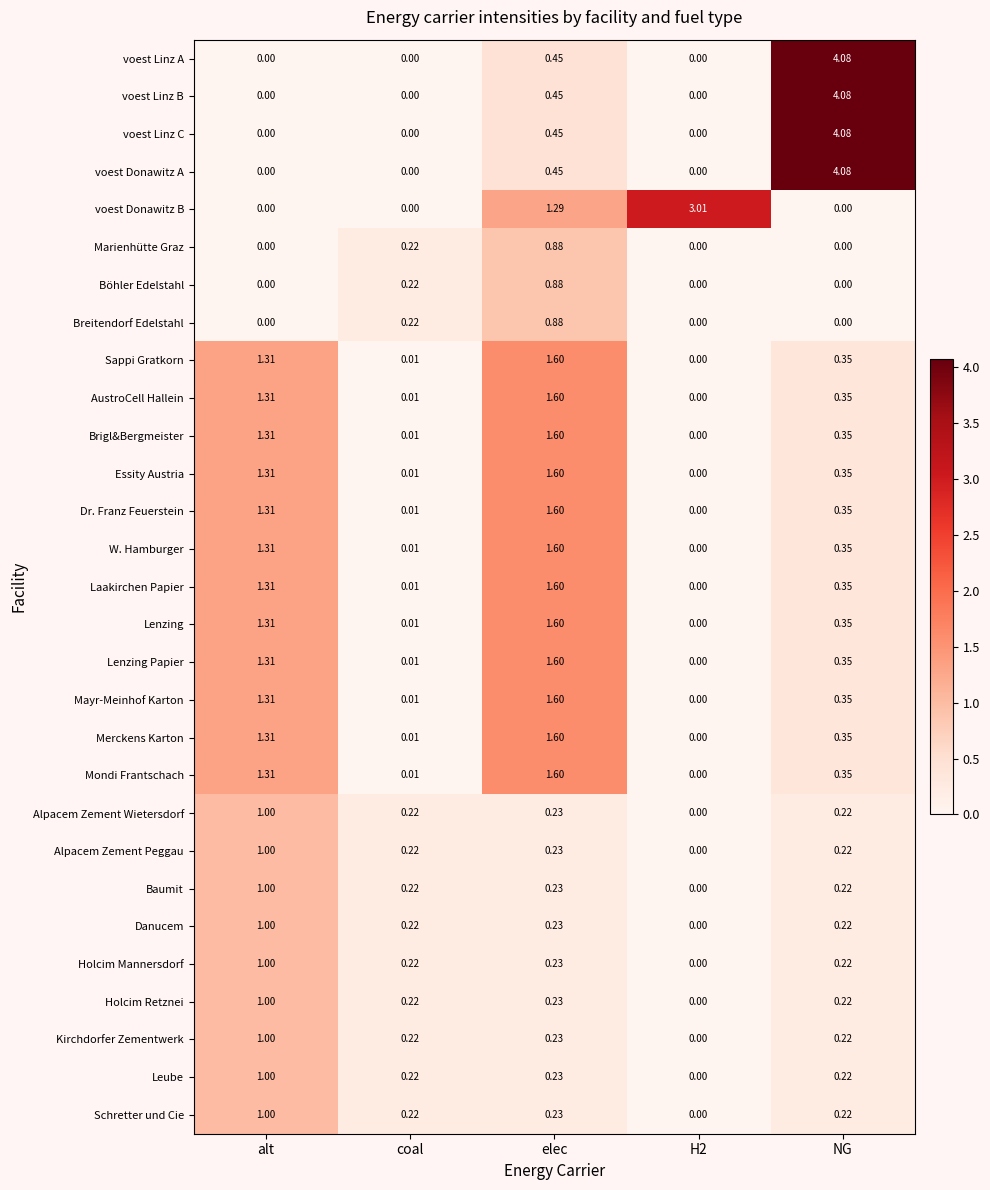

How many values in Böhler Edelstahl are above zero?

2